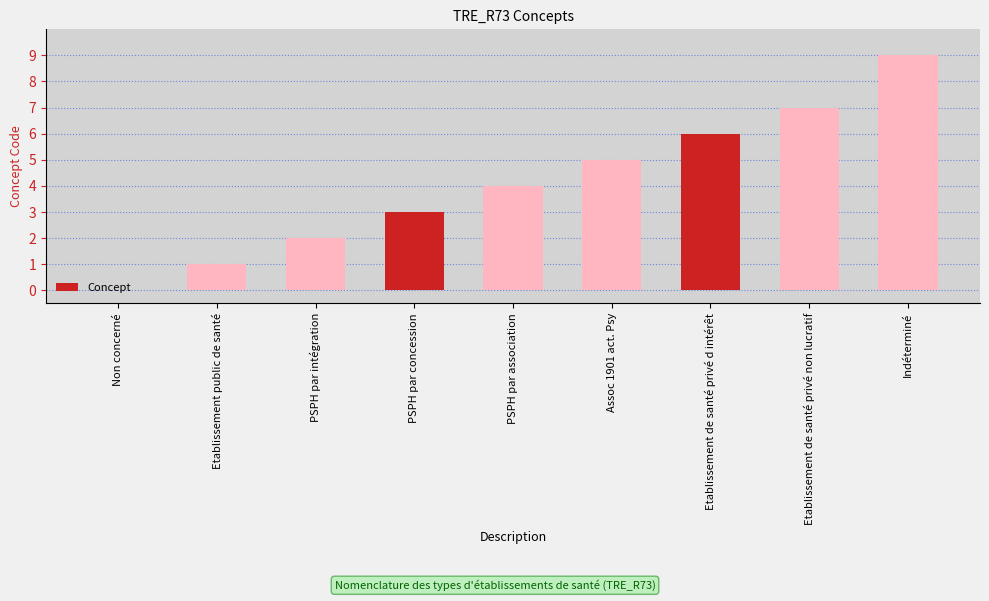

The value at Etablissement de santé privé d intérêt is 2. True or false?

False